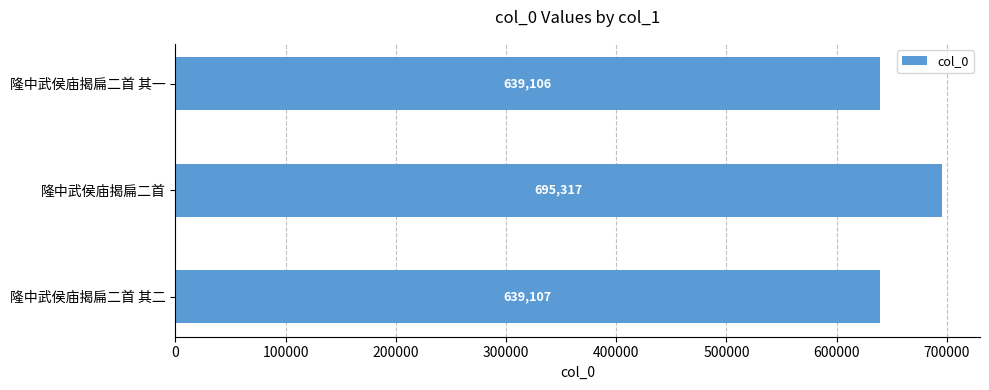

Which category has the highest value across all series?

隆中武侯庙揭扁二首